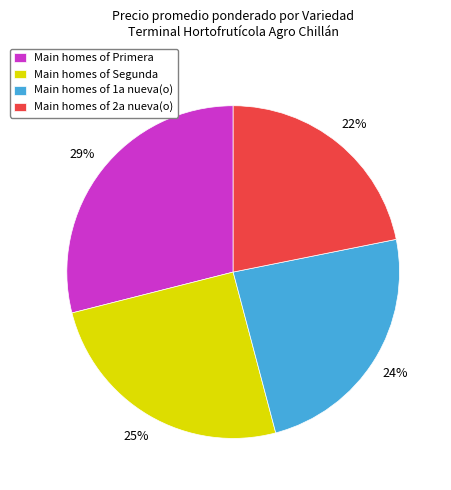

Is it true that Main homes of Segunda is 35% of the pie?

False